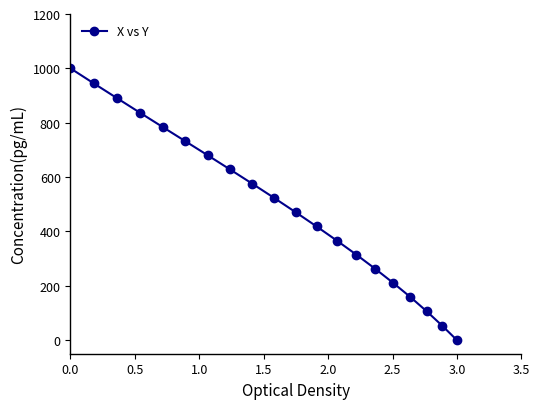

What is the greatest value displayed?

1000.0